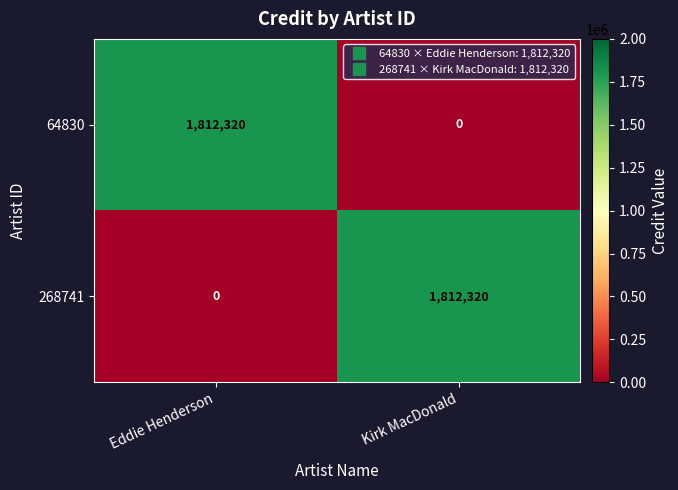

Is it true that 64830 equals 0 at Kirk MacDonald?

True